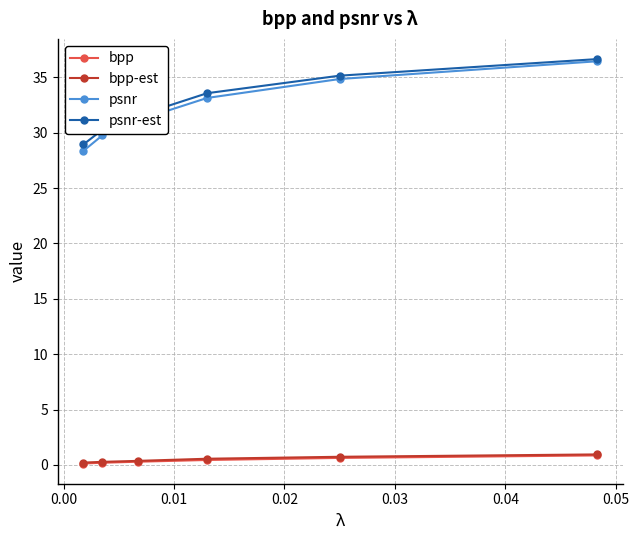

Which series has the largest range (max minus min)?

psnr